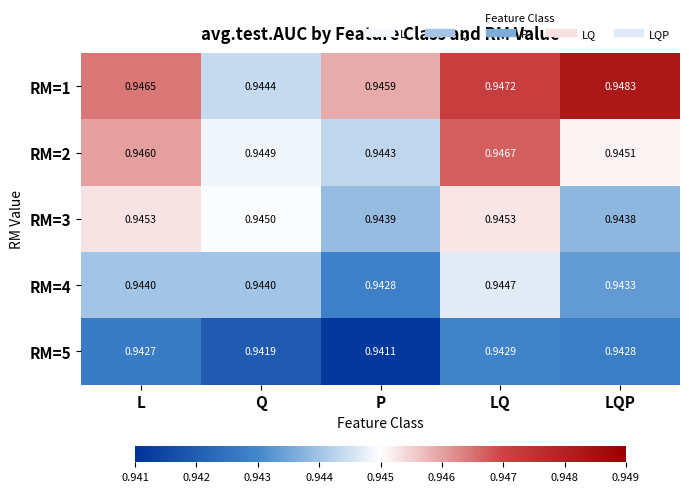

How many data points does each series have?

5